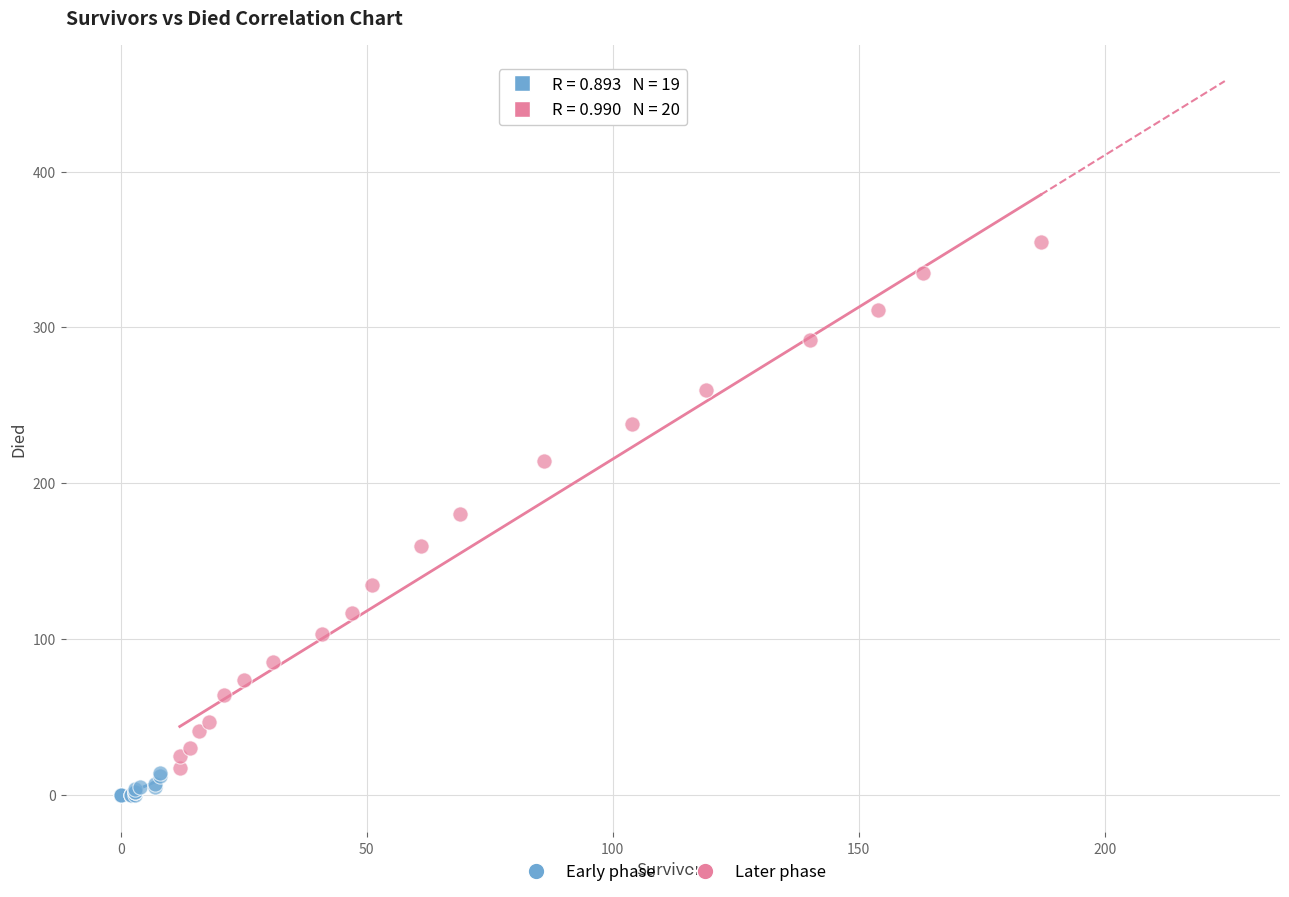

Which series reaches the maximum Y coordinate?

Later phase